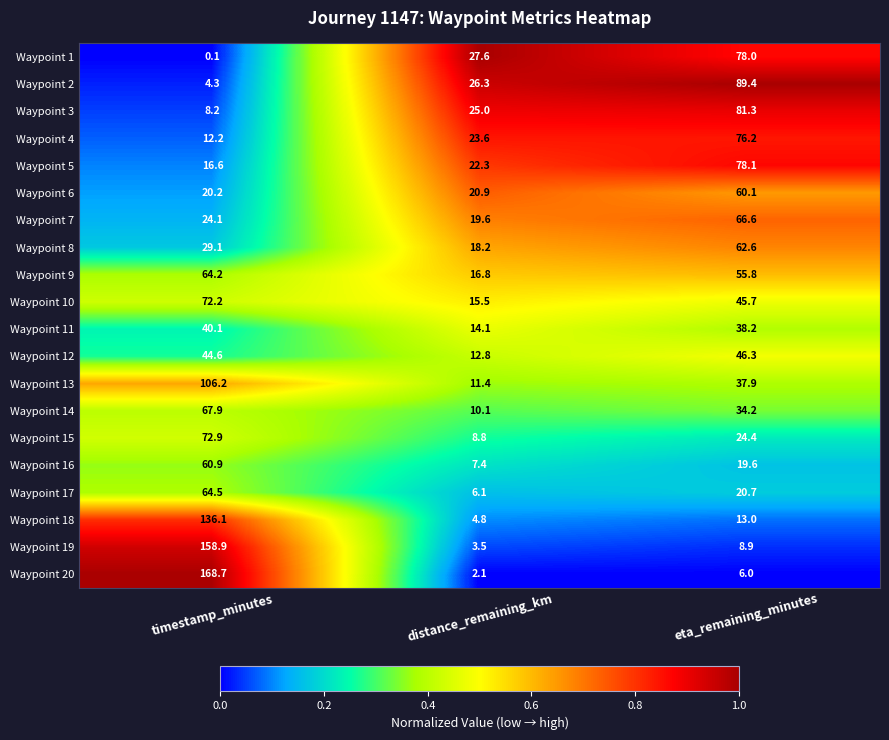

What is the sum of all Waypoint 12 values?

103.7